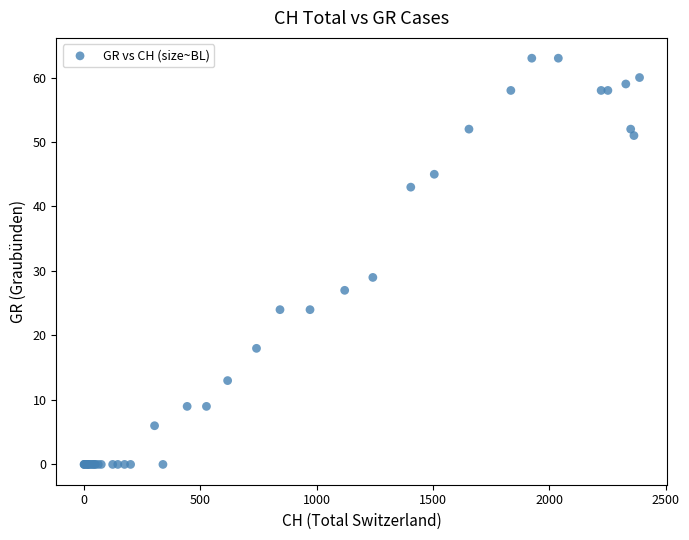

What Y value in the scatter plot is closest to 31?

29